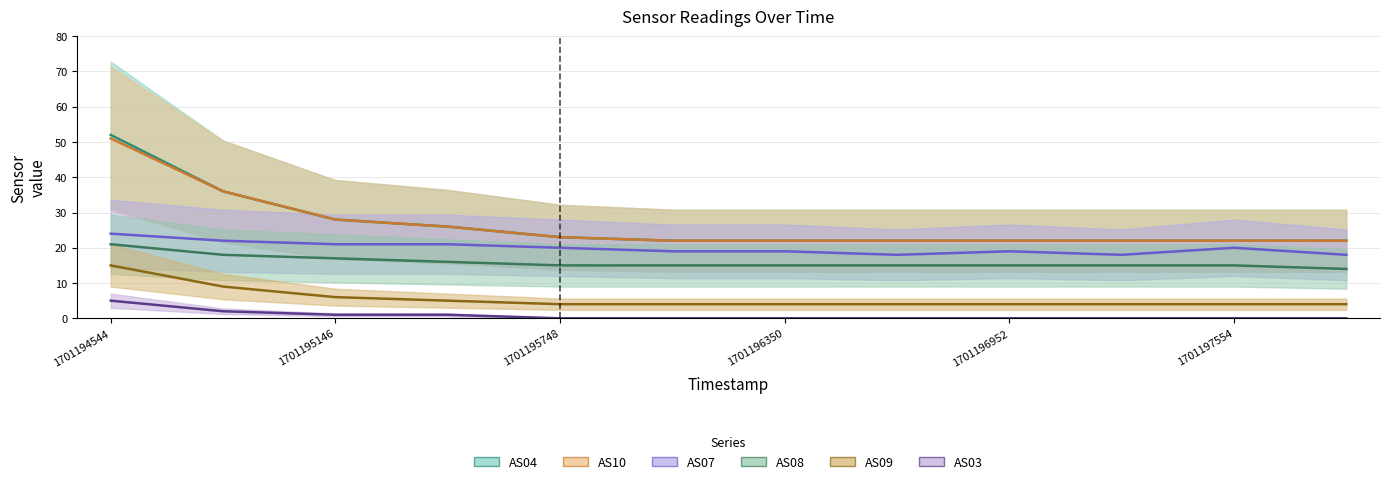

Reading left to right, transcribe all the data shown in this chart.

AS04: 1701194544=52	1701194845=36	1701195146=28	1701195447=26	1701195748=23	1701196049=22	1701196350=22	1701196651=22	1701196952=22	1701197253=22	1701197554=22	1701197855=22
AS07: 1701194544=24	1701194845=22	1701195146=21	1701195447=21	1701195748=20	1701196049=19	1701196350=19	1701196651=18	1701196952=19	1701197253=18	1701197554=20	1701197855=18
AS08: 1701194544=21	1701194845=18	1701195146=17	1701195447=16	1701195748=15	1701196049=15	1701196350=15	1701196651=15	1701196952=15	1701197253=15	1701197554=15	1701197855=14
AS10: 1701194544=51	1701194845=36	1701195146=28	1701195447=26	1701195748=23	1701196049=22	1701196350=22	1701196651=22	1701196952=22	1701197253=22	1701197554=22	1701197855=22
AS09: 1701194544=15	1701194845=9	1701195146=6	1701195447=5	1701195748=4	1701196049=4	1701196350=4	1701196651=4	1701196952=4	1701197253=4	1701197554=4	1701197855=4
AS03: 1701194544=5	1701194845=2	1701195146=1	1701195447=1	1701195748=0	1701196049=0	1701196350=0	1701196651=0	1701196952=0	1701197253=0	1701197554=0	1701197855=0